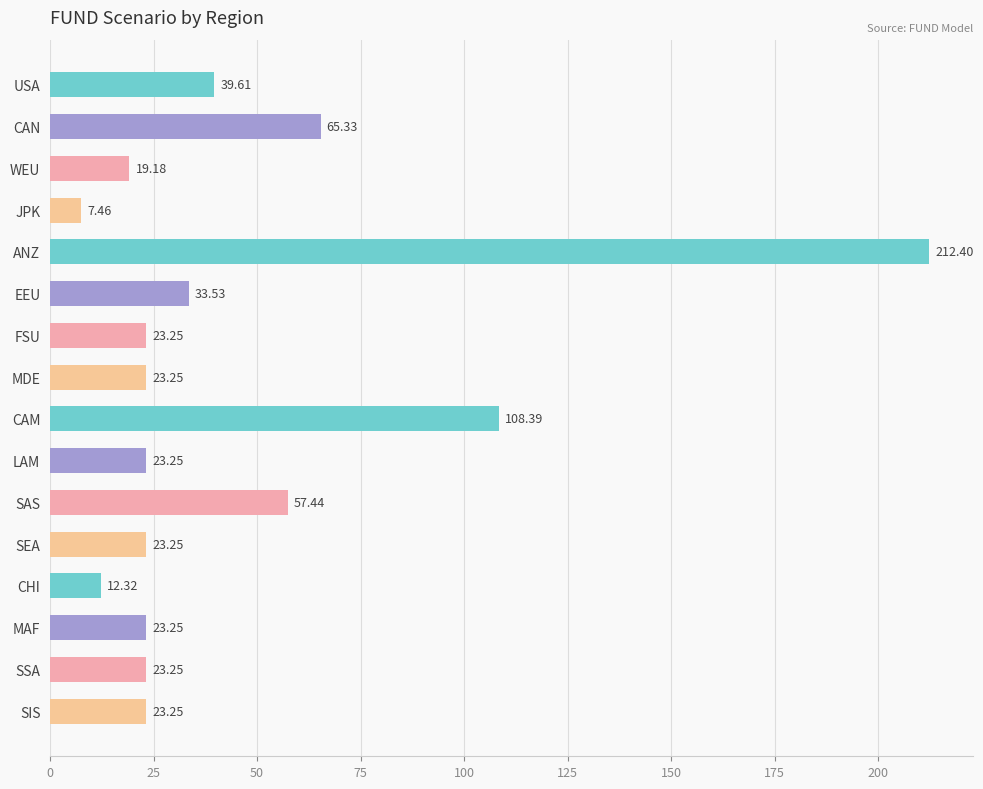

Which has a higher value, ANZ or USA?

ANZ